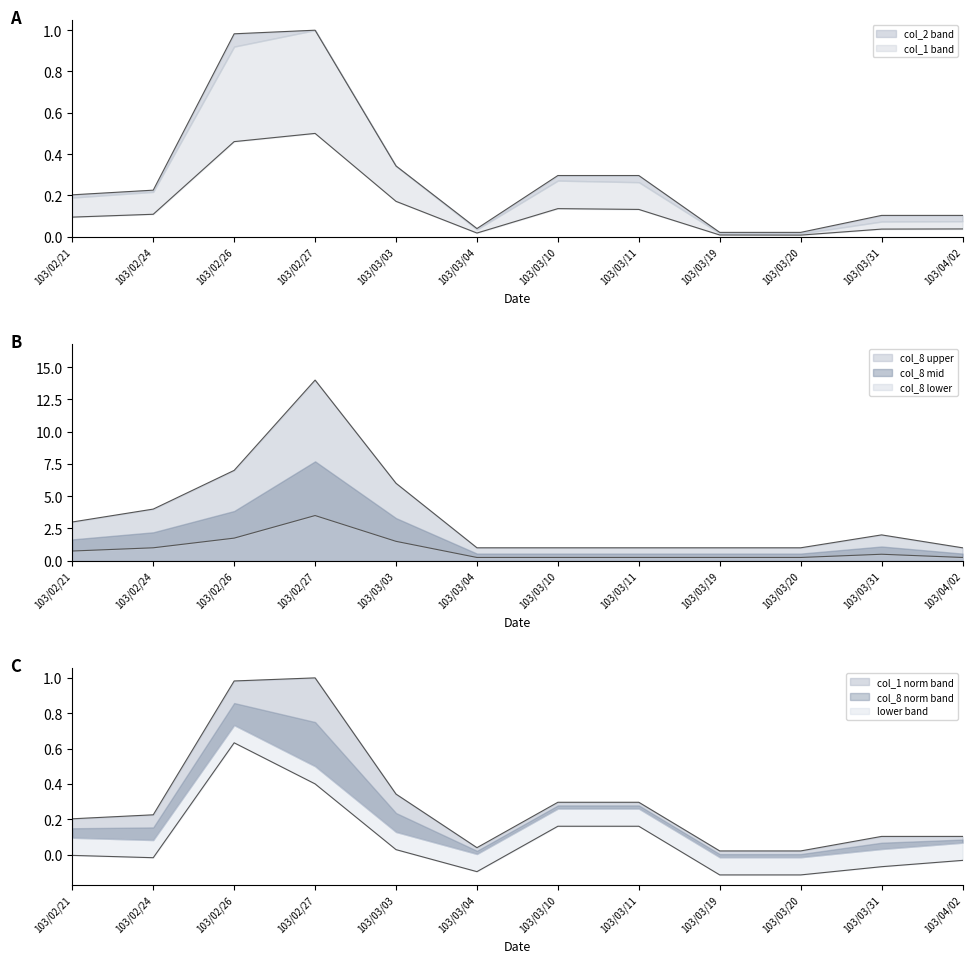

How many interior local valleys does the col_2 series have?

2